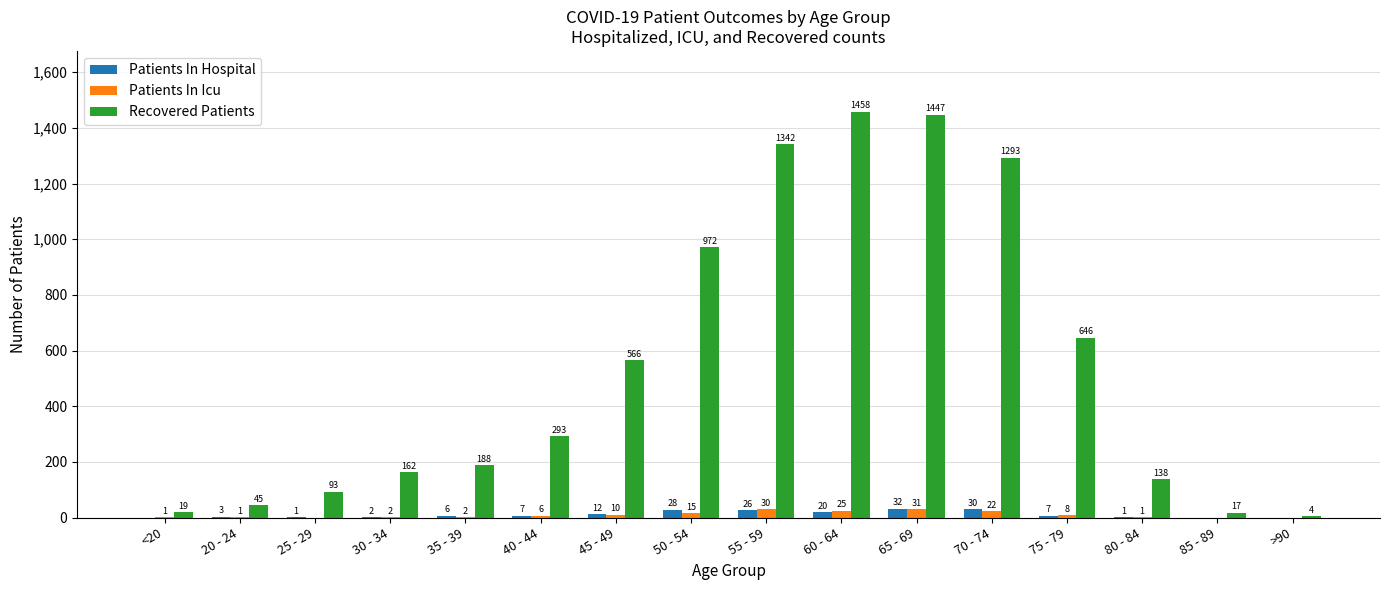

What is the maximum value for Patients In Hospital?

32